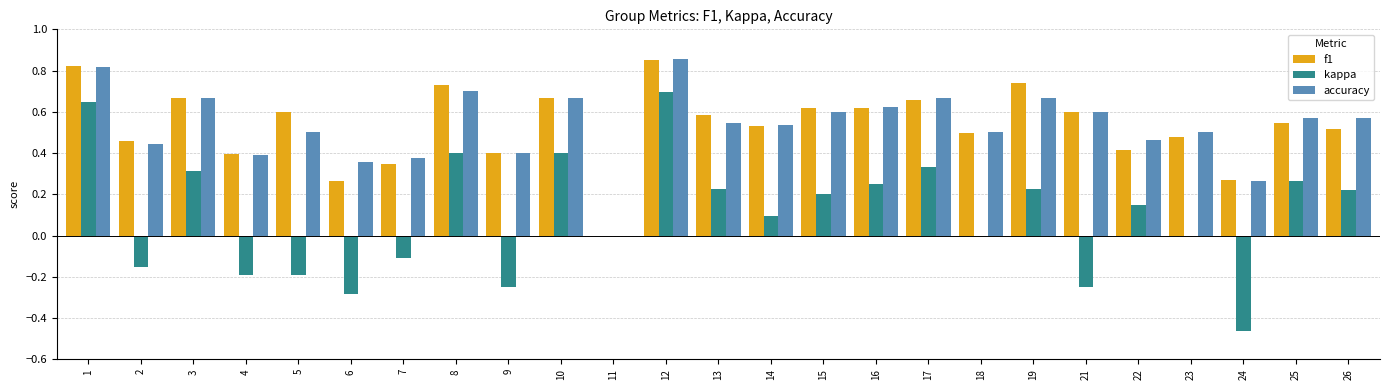

Which category has the highest value in the accuracy series?

12